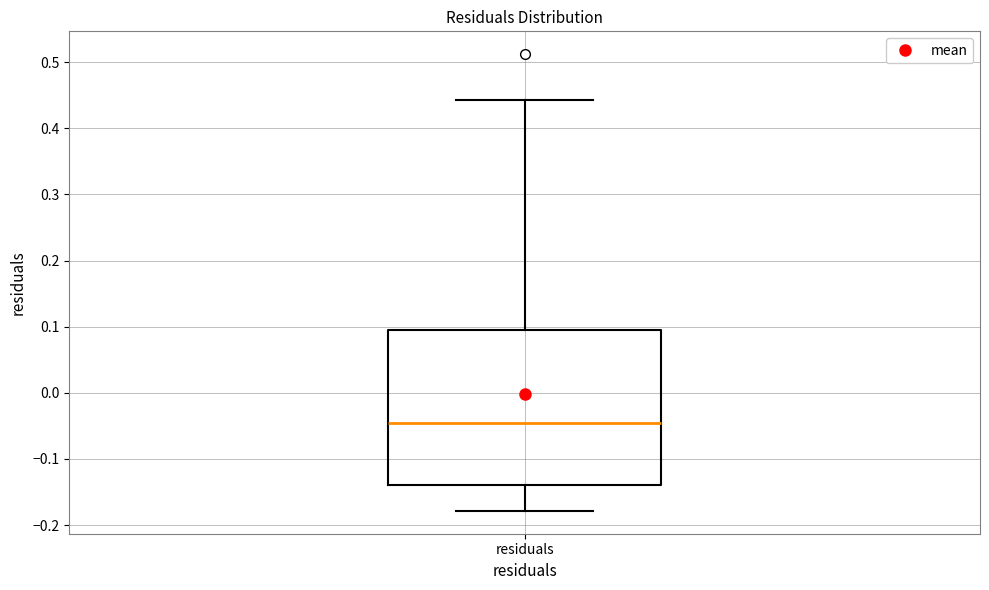

Read this box plot against the y-axis: the position of the median line, the range covered by the box, and the ends of both whiskers. The values are not printed on the chart, so give them approximately, as read against the axis.

median -0.05, box -0.14 to 0.09, whiskers -0.18 to 0.44